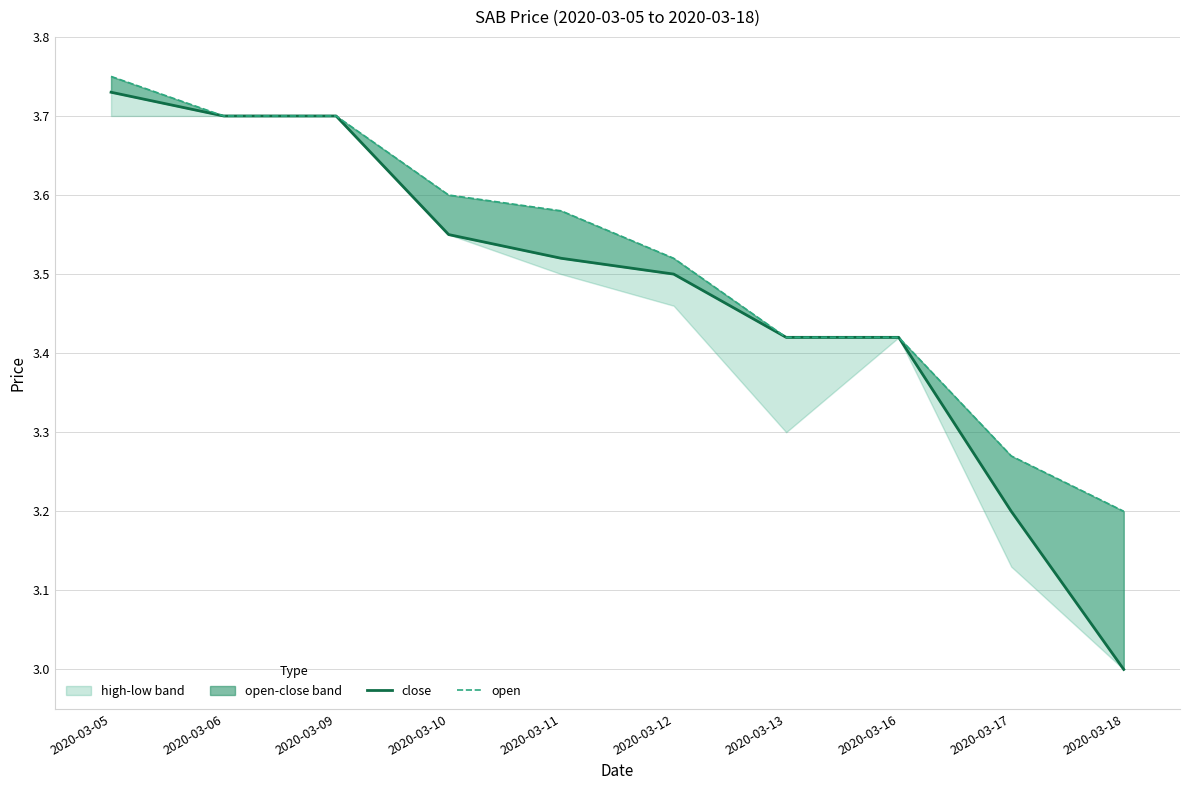

How many values in the close series exceed 3?

9